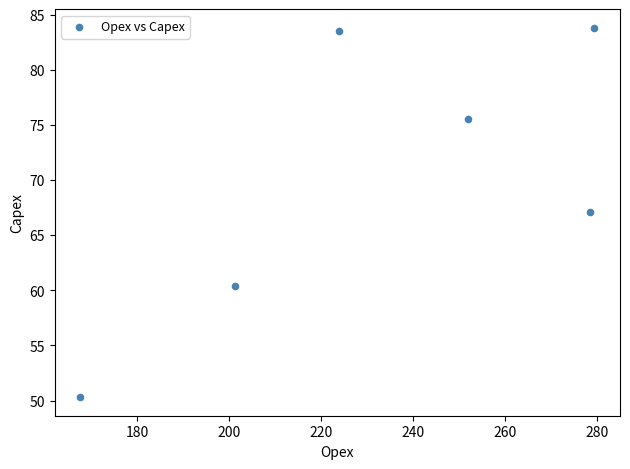

What is the range of Y values (max minus min)?

33.5